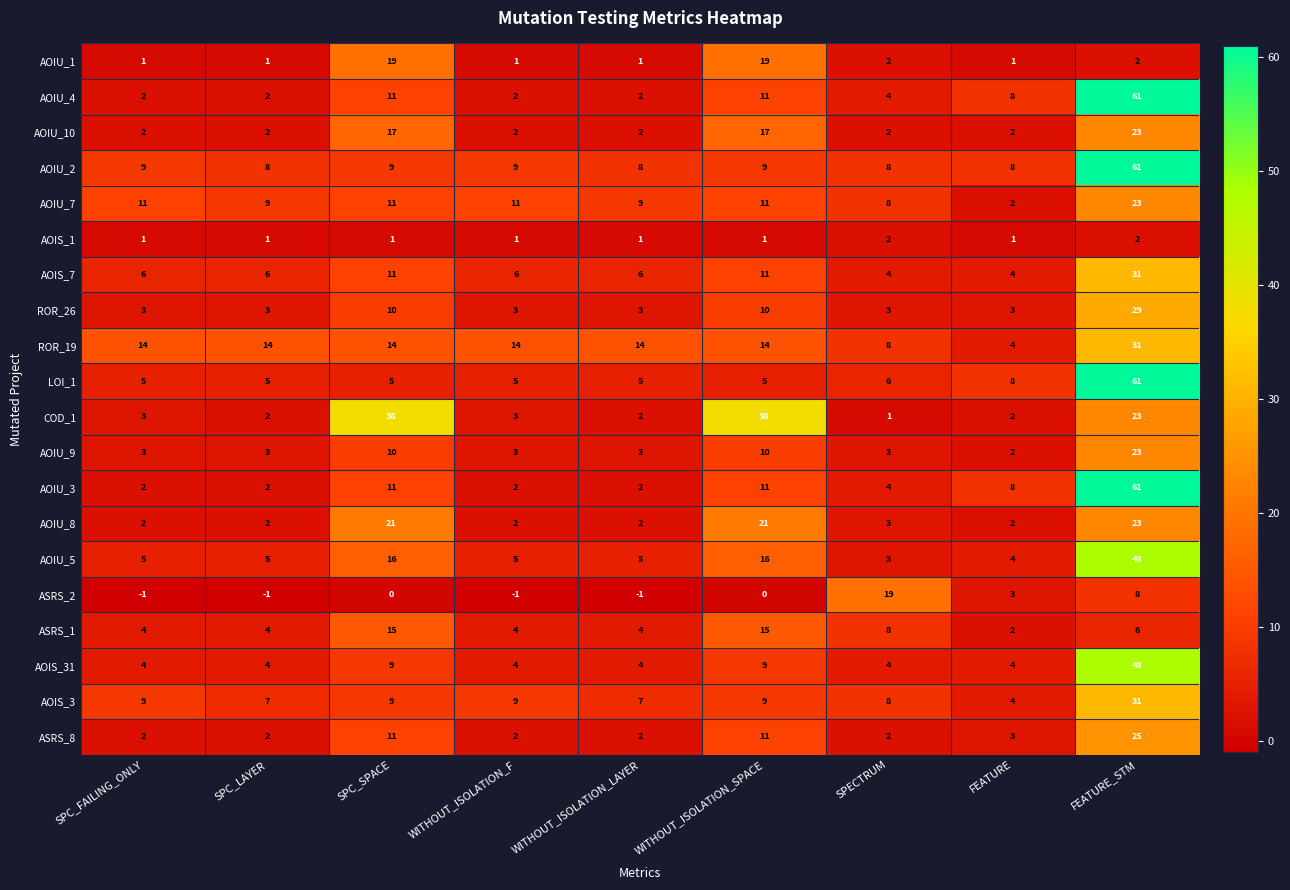

What is the average value of the AOIU_1 series?

5